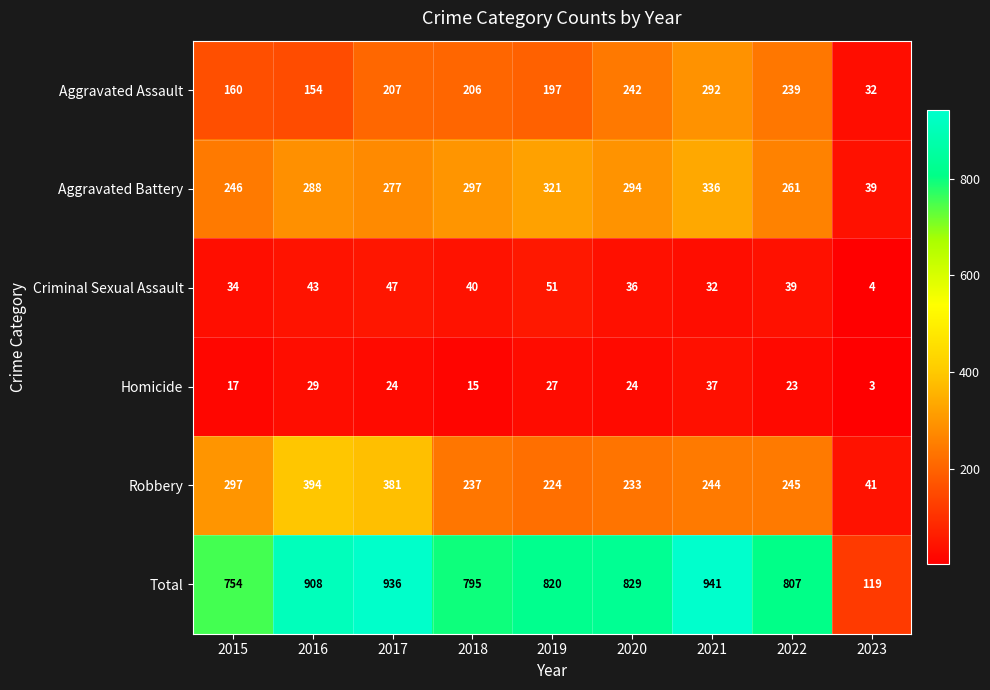

What is the minimum value shown in the chart?

3